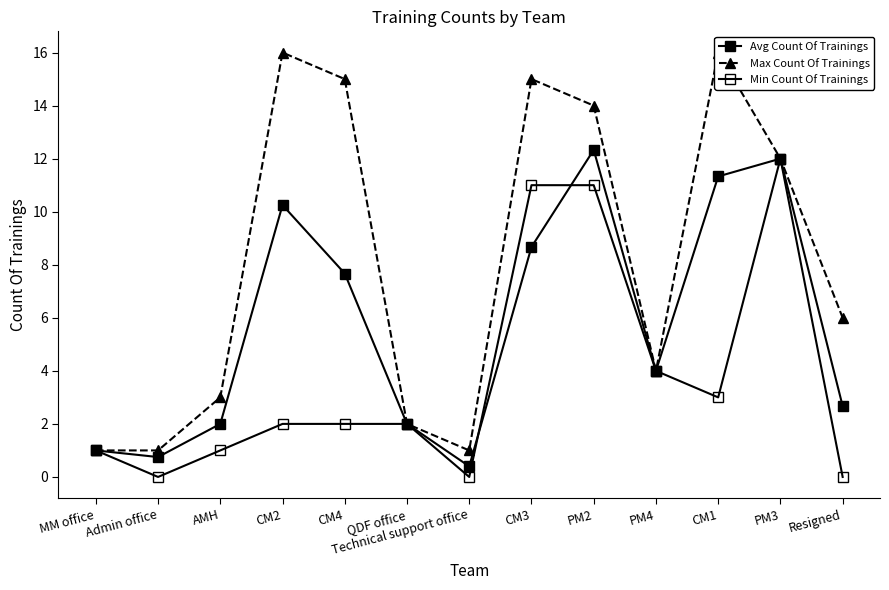

Is it true that Avg Count Of Trainings equals 0.6 at Resigned?

False